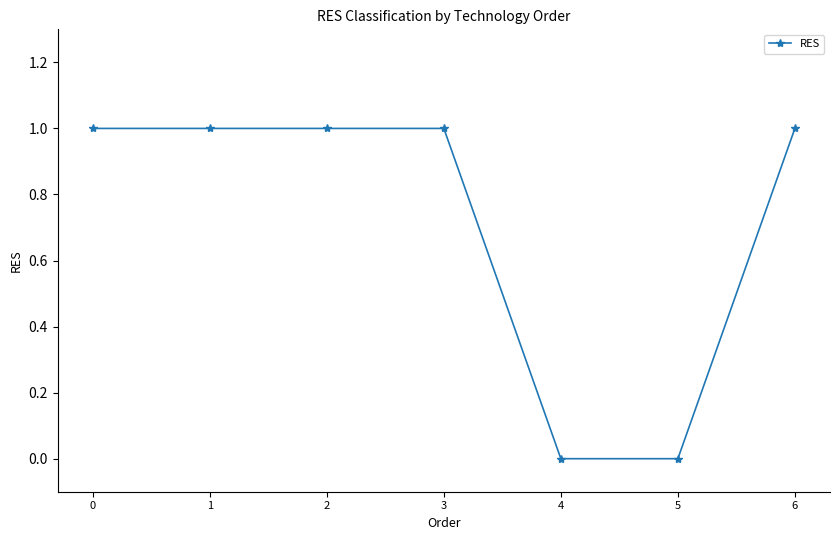

Is this an area chart (filled region under the line)?

No